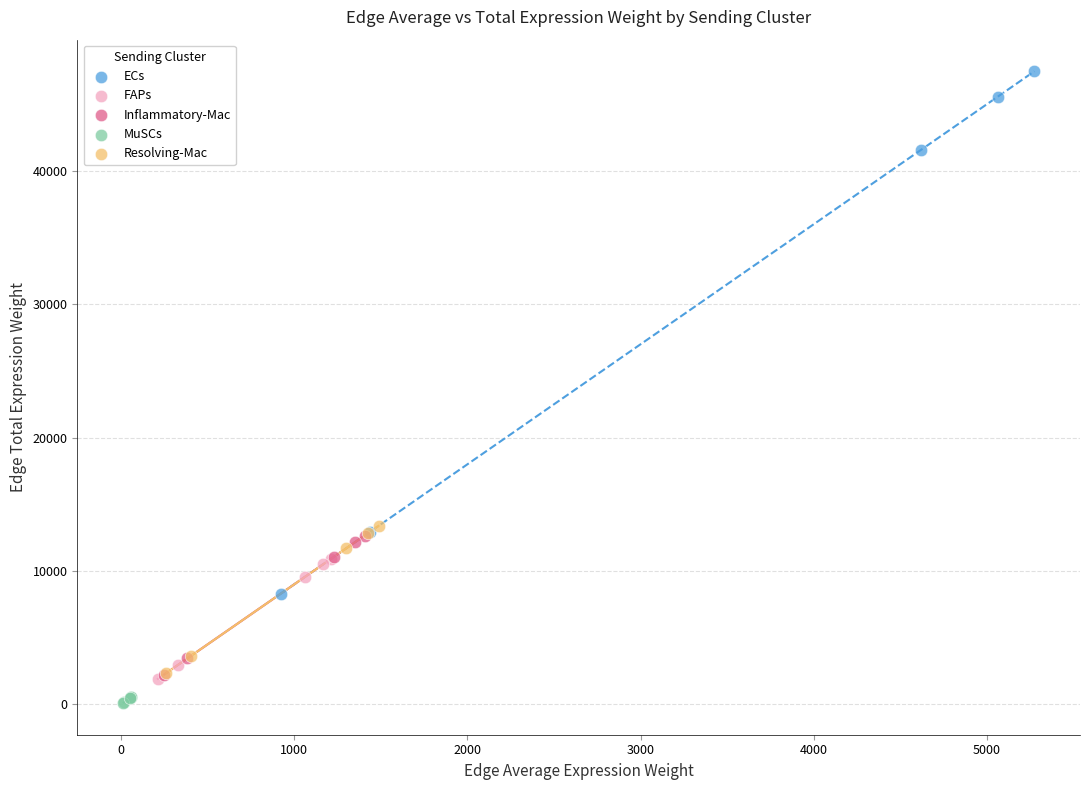

Which series contains the highest Y value?

ECs